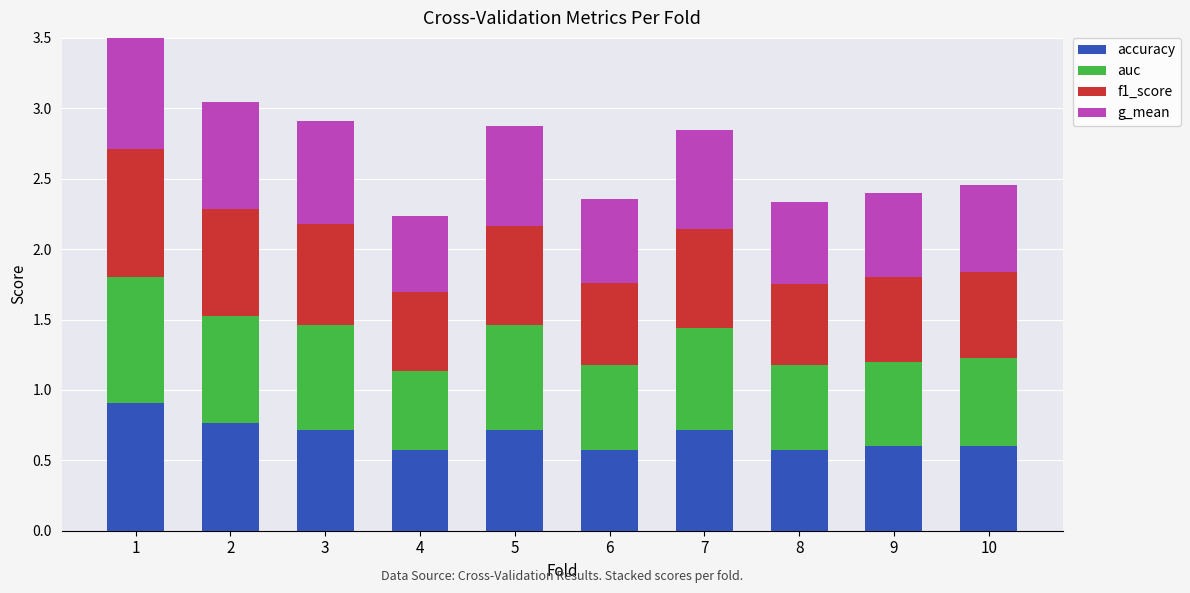

True or false: f1_score has a value of 0.4 at 10.

False